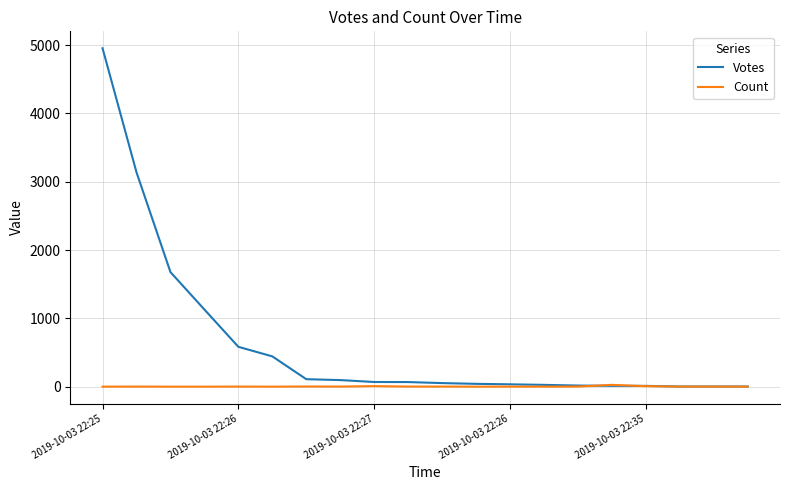

Is this an area chart (filled region under the line)?

No